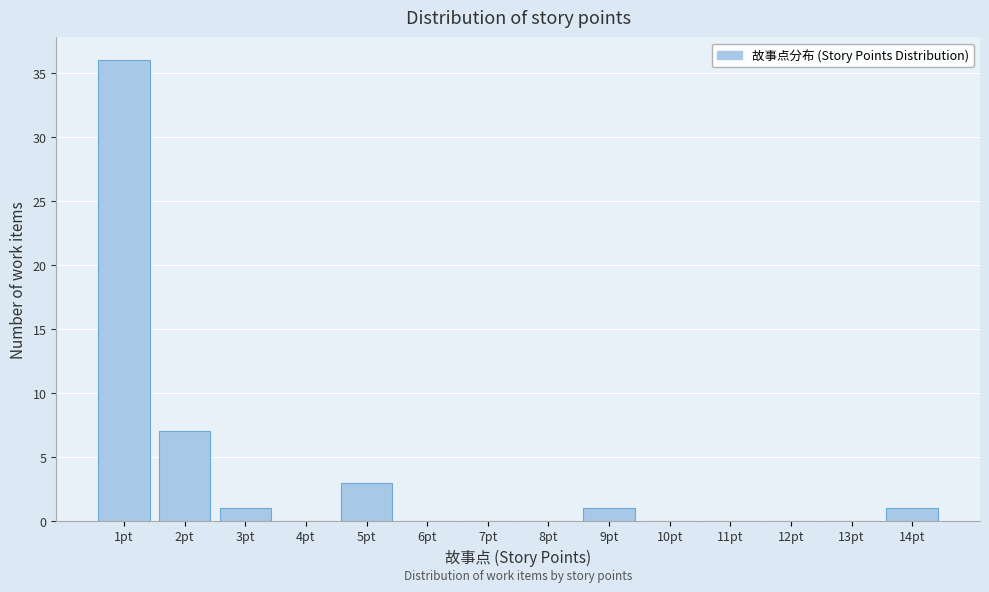

Over which range of the x-axis is the bar tallest?

0.5 to 1.5